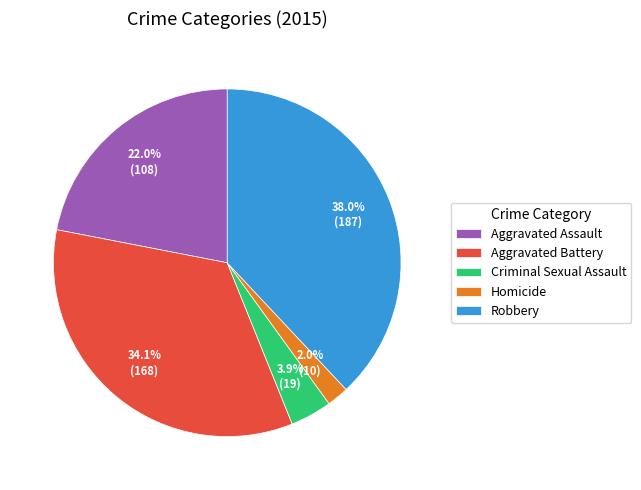

Which slice is the largest?

Robbery